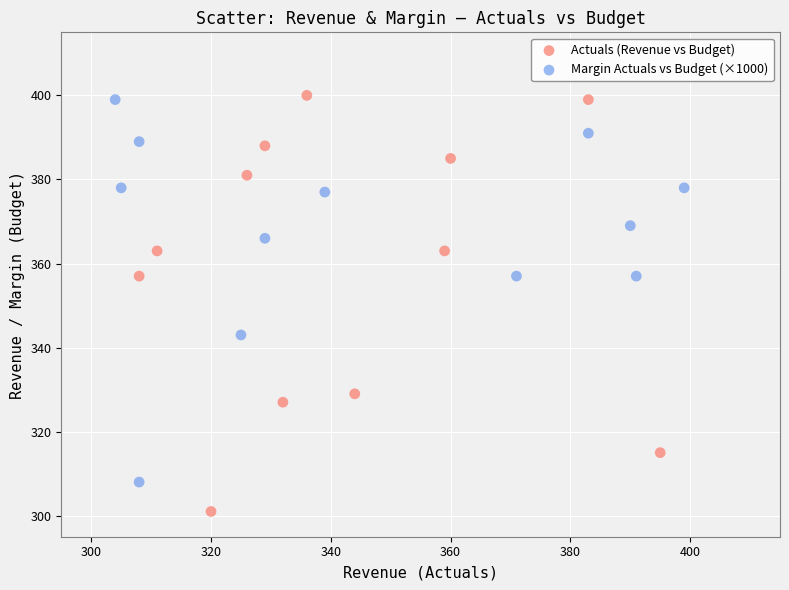

Which series contains the lowest Y value?

Actuals (Revenue vs Budget)